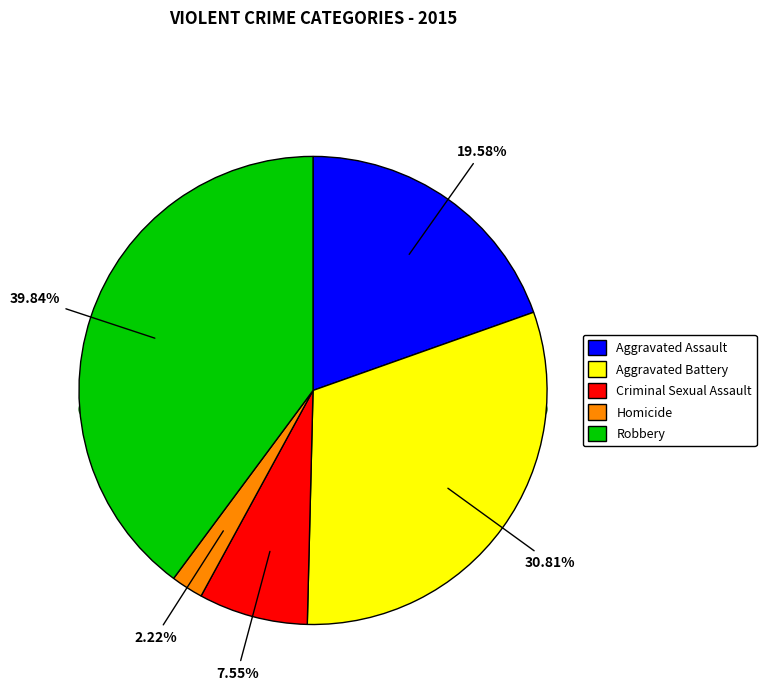

Is Homicide the majority of the pie?

No